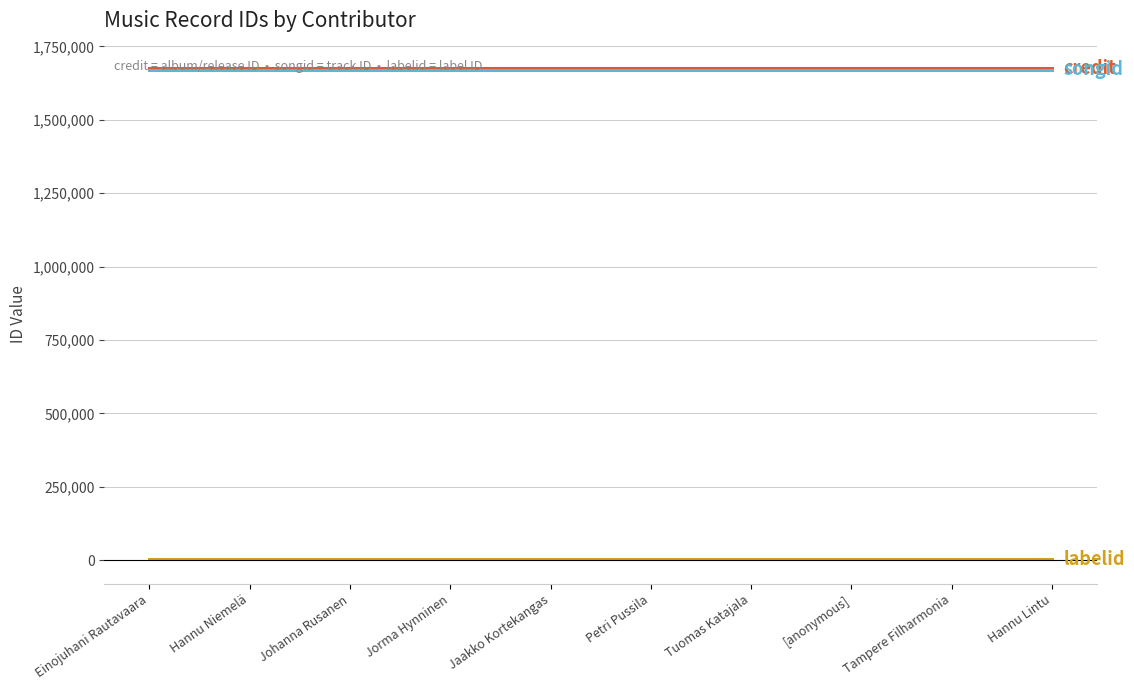

What is the greatest value displayed?

1675924